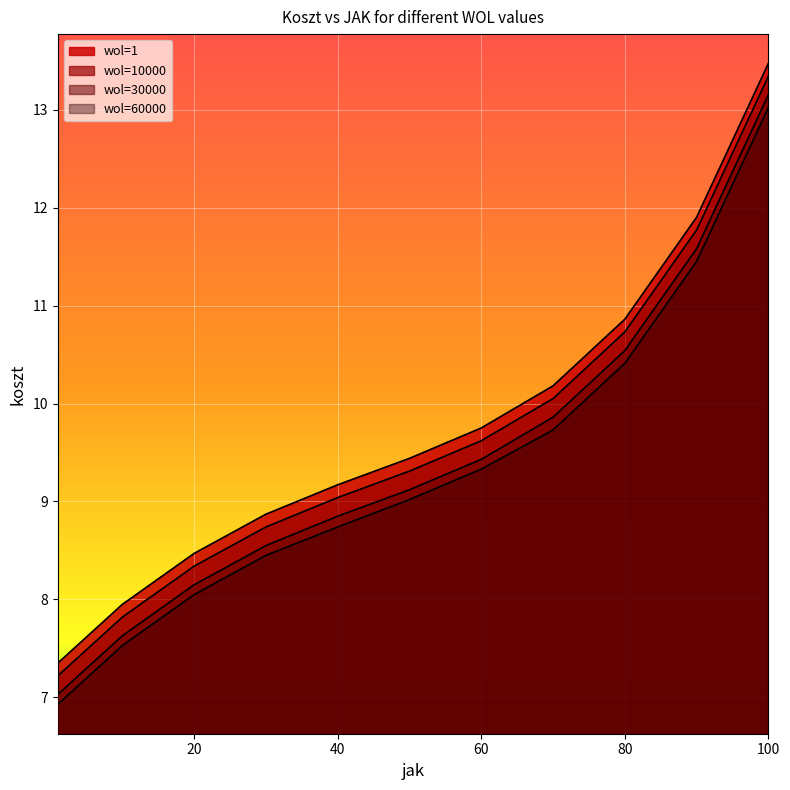

What is the maximum value for wol=1?

13.5